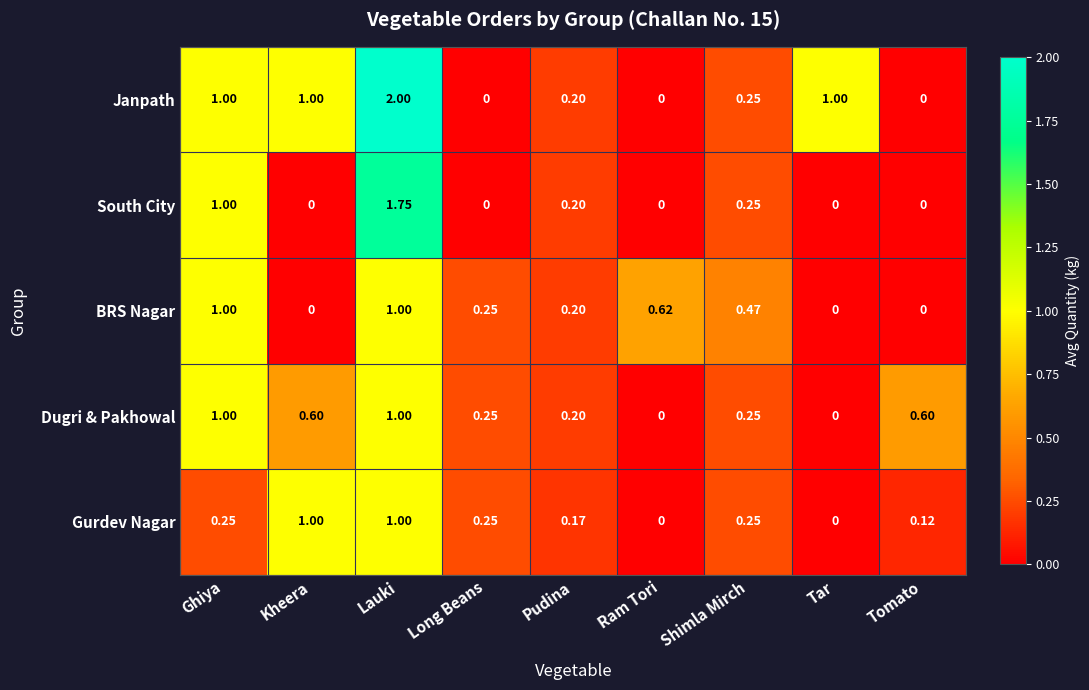

Between Lauki and Ram Tori, which series saw the biggest shift?

Janpath